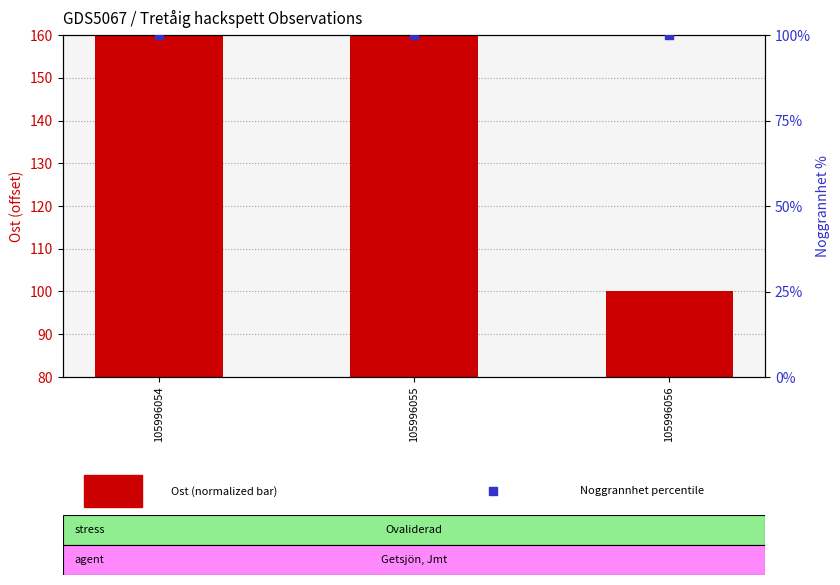

At which category is the sum across all series the highest?

105996054